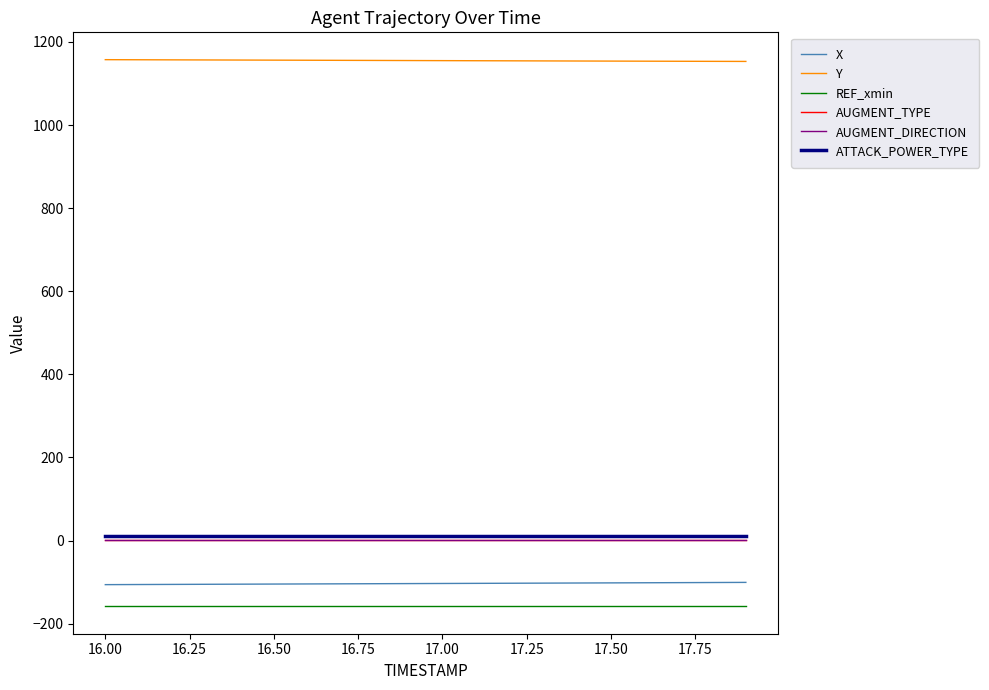

Is this an area chart (filled region under the line)?

No